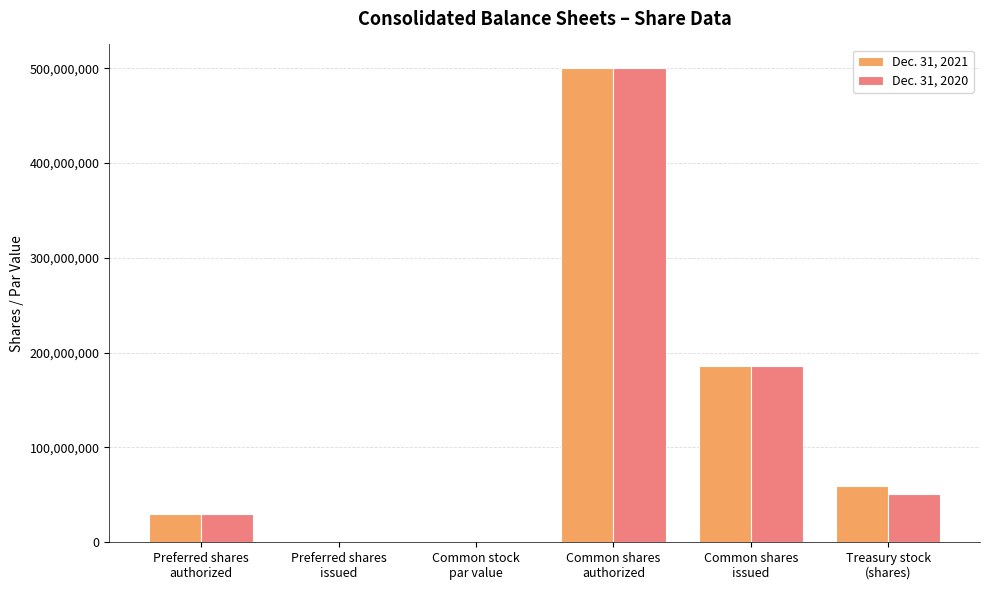

What is the maximum value shown in the chart?

500000000